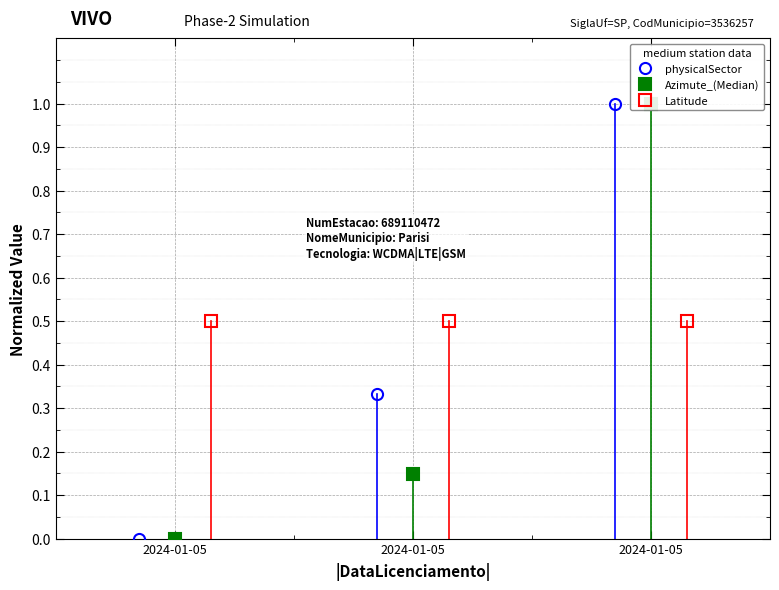

What is the approximate value of Azimute_(Median) at 2024-01-05?

0.1